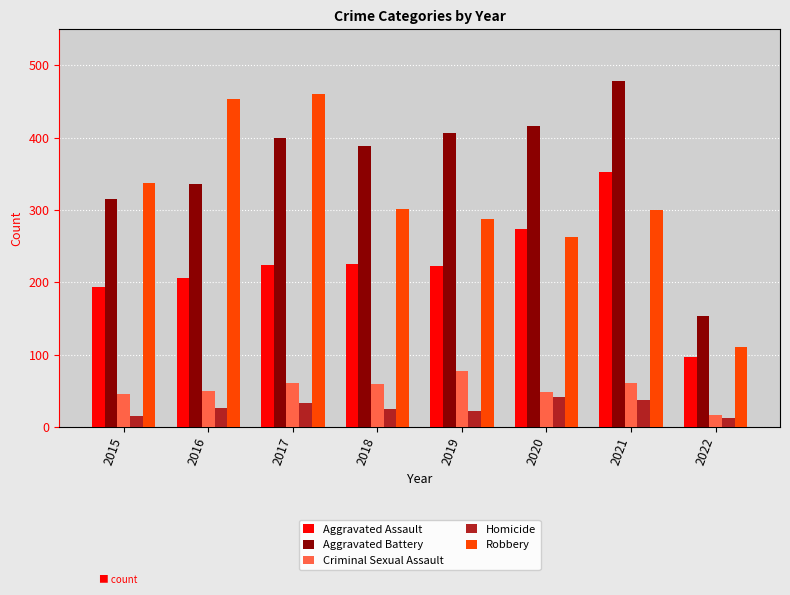

At how many categories does at least one series exceed 157?

7